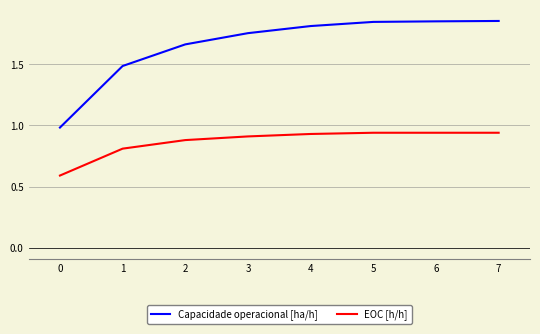

True or false: Capacidade operacional [ha/h] and EOC [h/h] cross at least once.

False